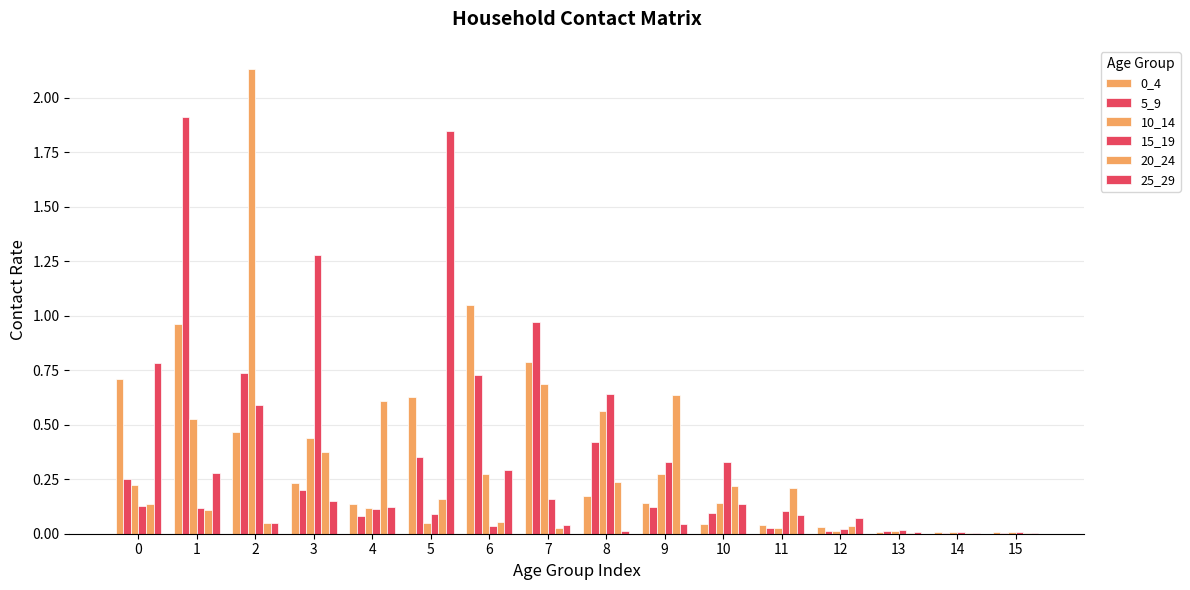

What is the difference between the highest and lowest values at 1?

1.8